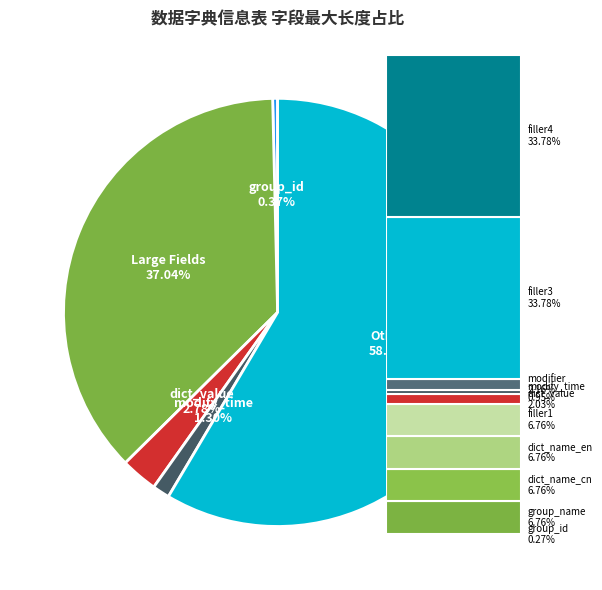

How many slices are in this pie chart?

5